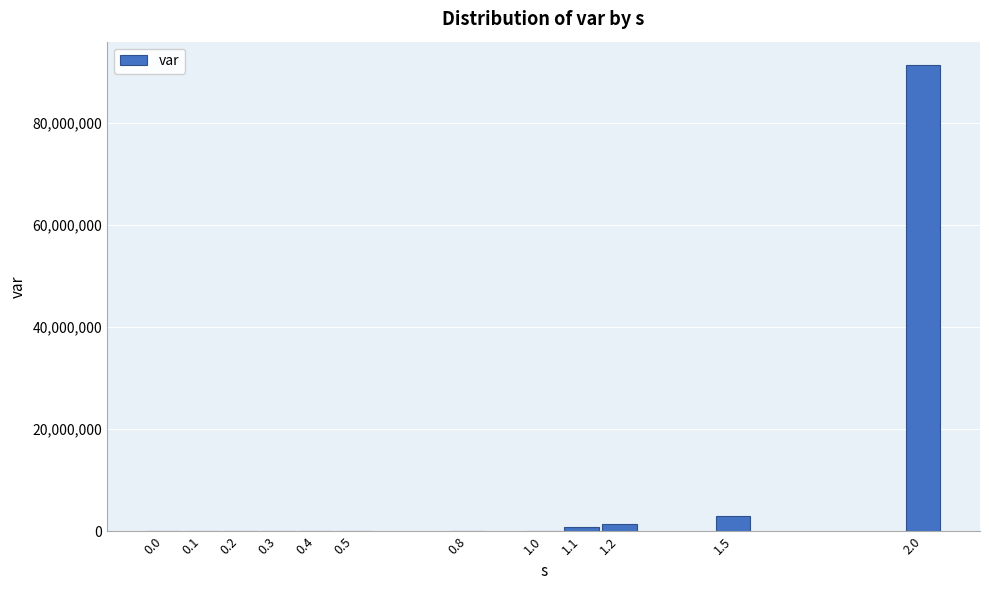

What is the greatest value displayed?

91395444.3